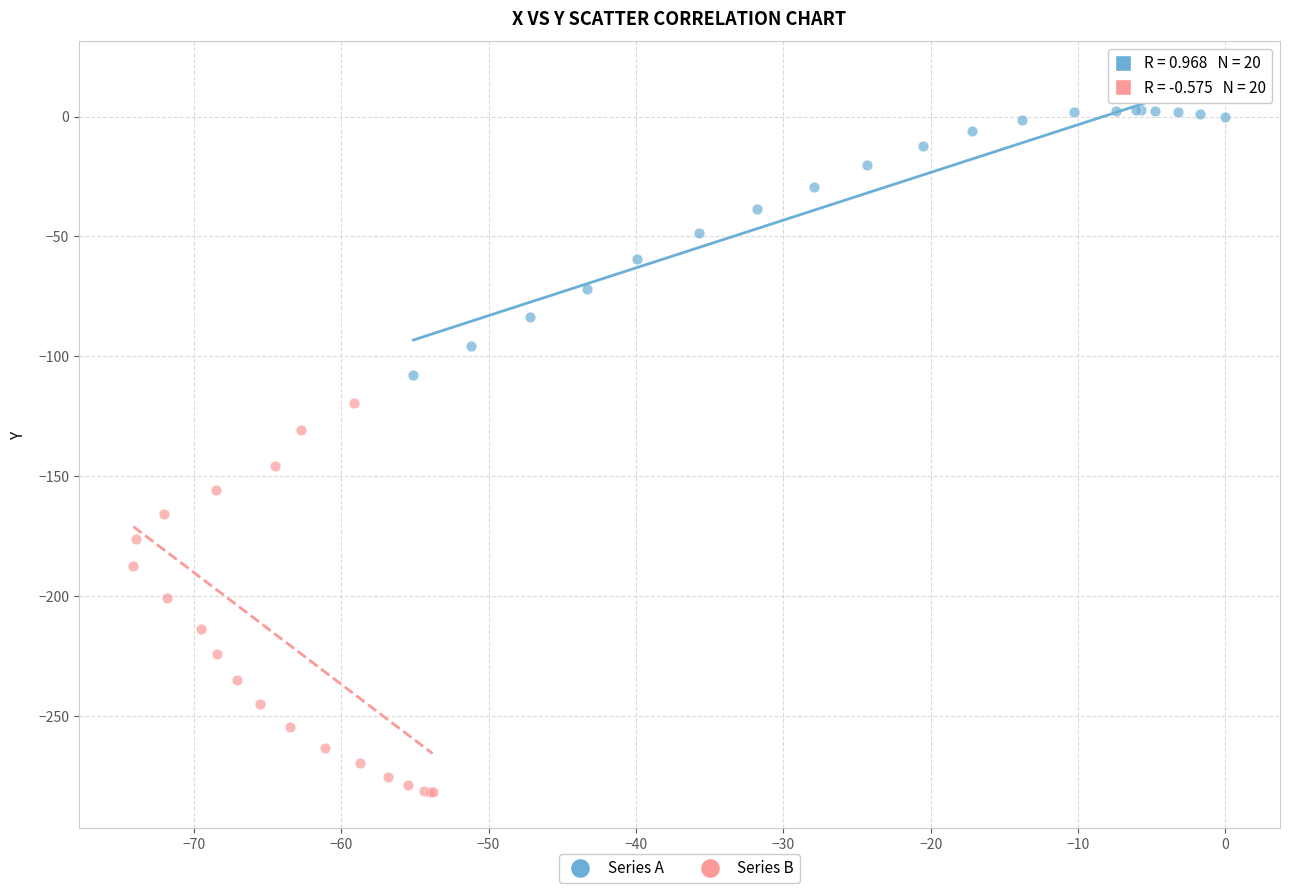

Which series reaches the minimum Y coordinate?

Series B